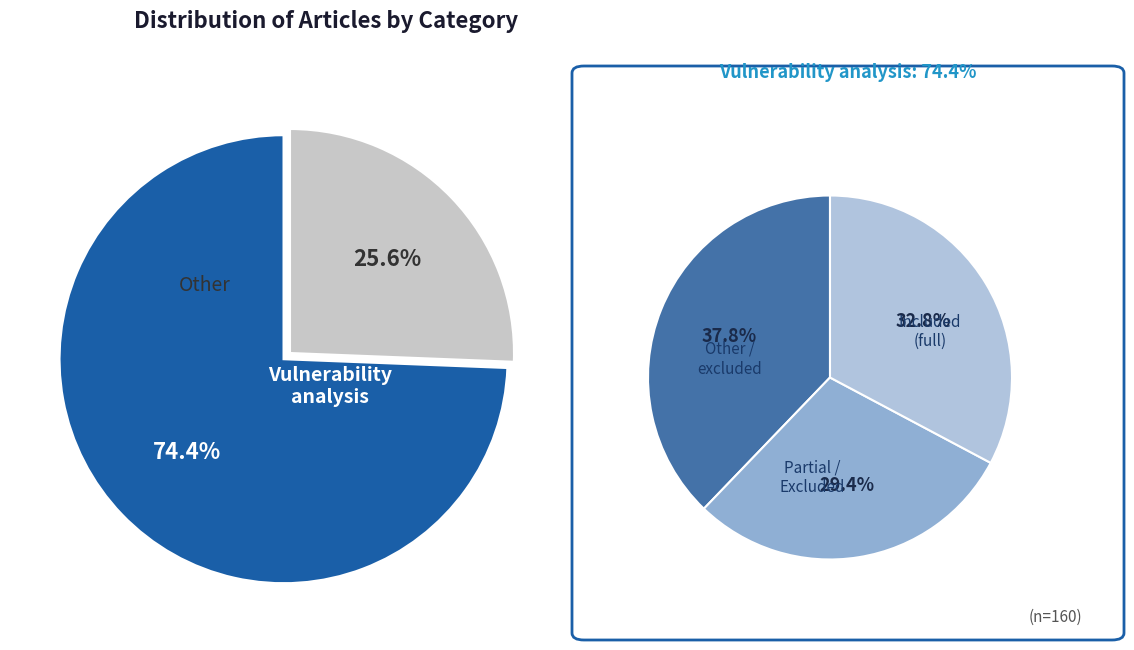

To the nearest percent, what percentage of the pie is Vulnerability analysis?

74%